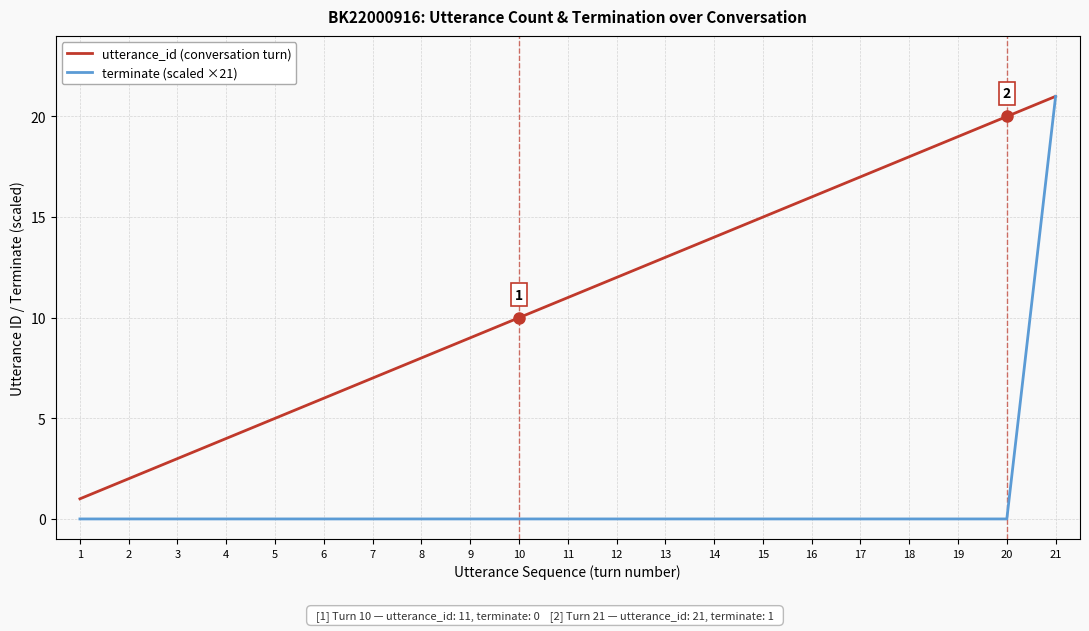

True or false: utterance_id (conversation turn) has a value of 10 at 10.

True